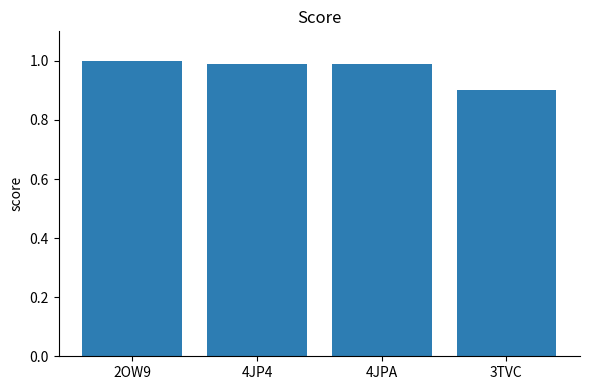

What position from the left is 4JP4?

2